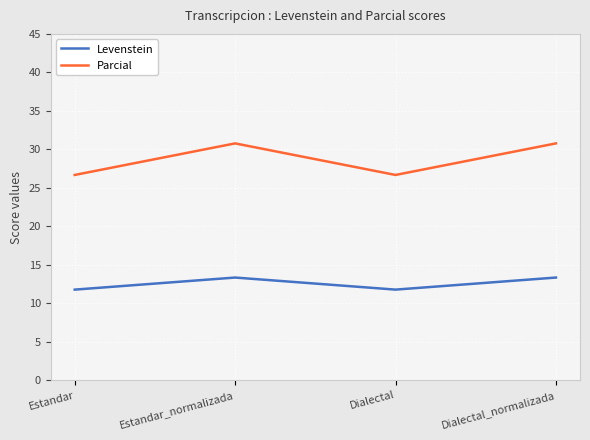

What is the minimum value for Levenstein?

11.8